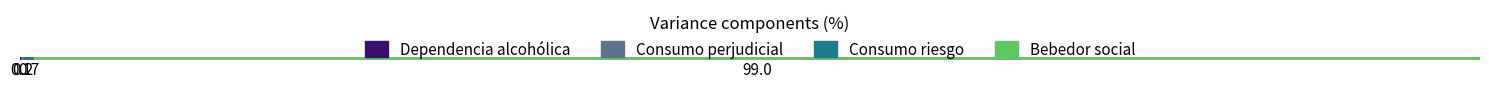

What are all the series names shown in the legend?

Dependencia alcohólica, Consumo perjudicial, Consumo riesgo, Bebedor social